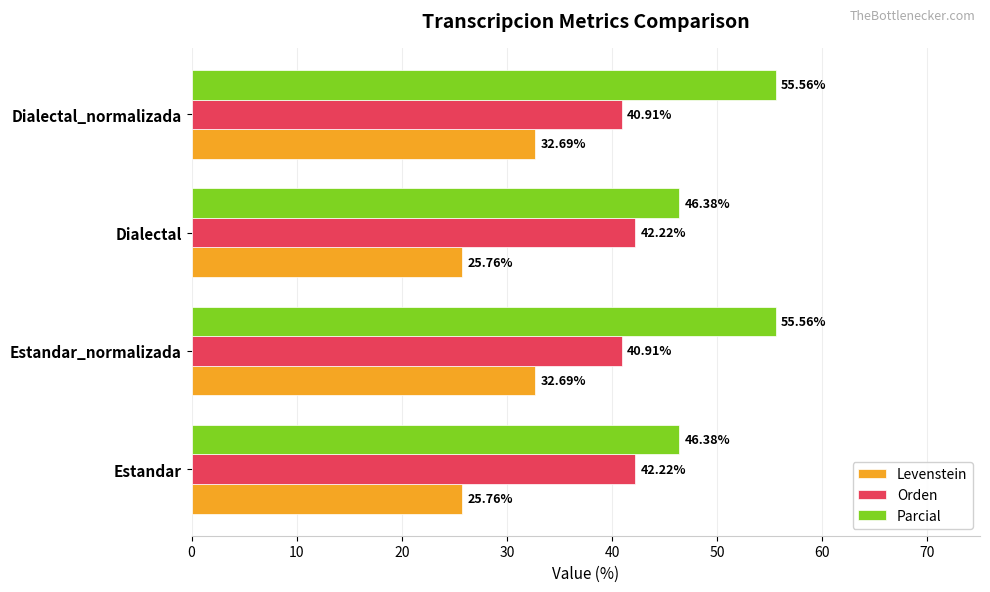

Rank the series by their average value, from highest to lowest.

Parcial, Orden, Levenstein